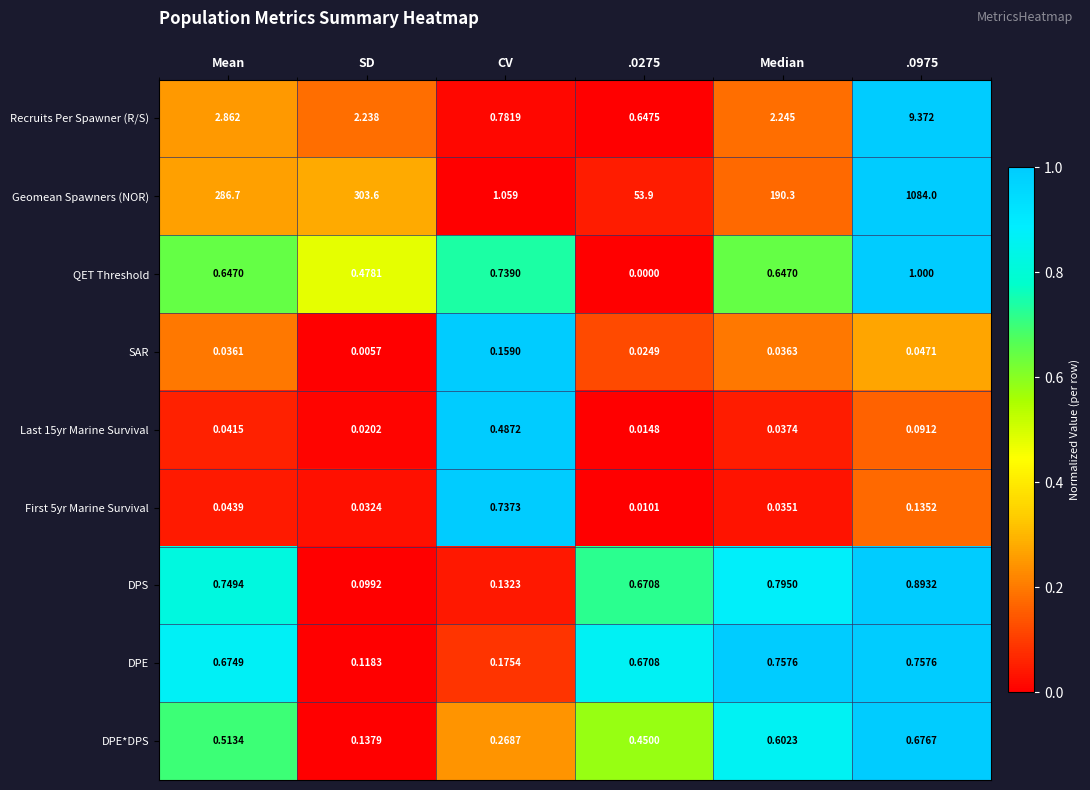

Which series changed the most between .0275 and .0975?

Geomean Spawners (NOR)